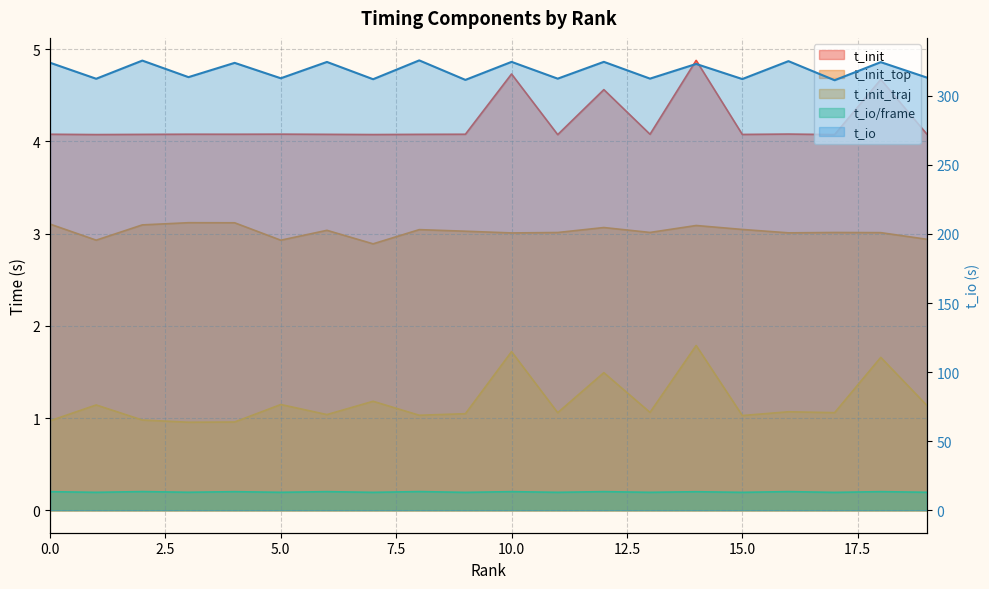

True or false: t_io and t_io_per_frame intersect in this chart.

False